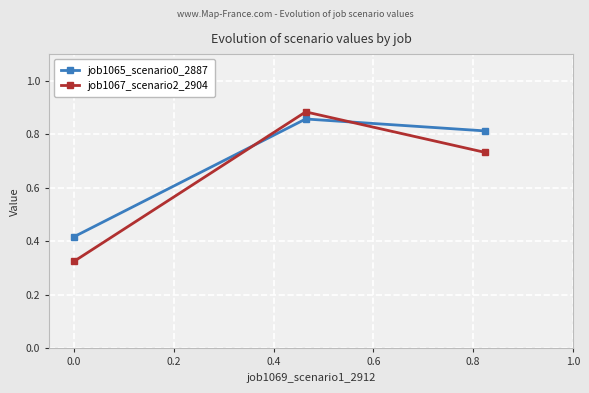

Which series has the largest total across all categories?

job1065_scenario0_2887